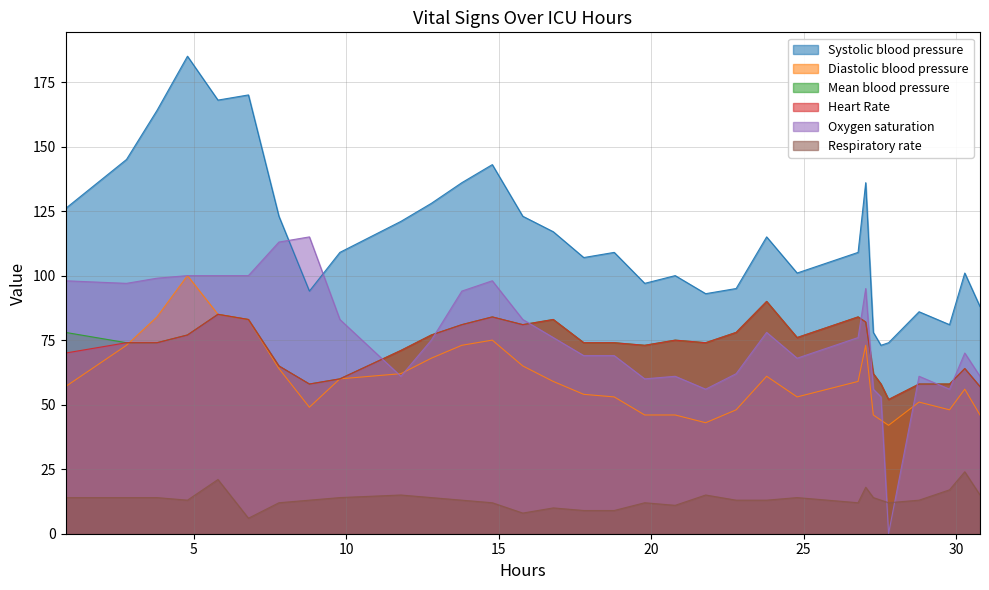

True or false: Systolic blood pressure and Heart Rate cross at least once.

False